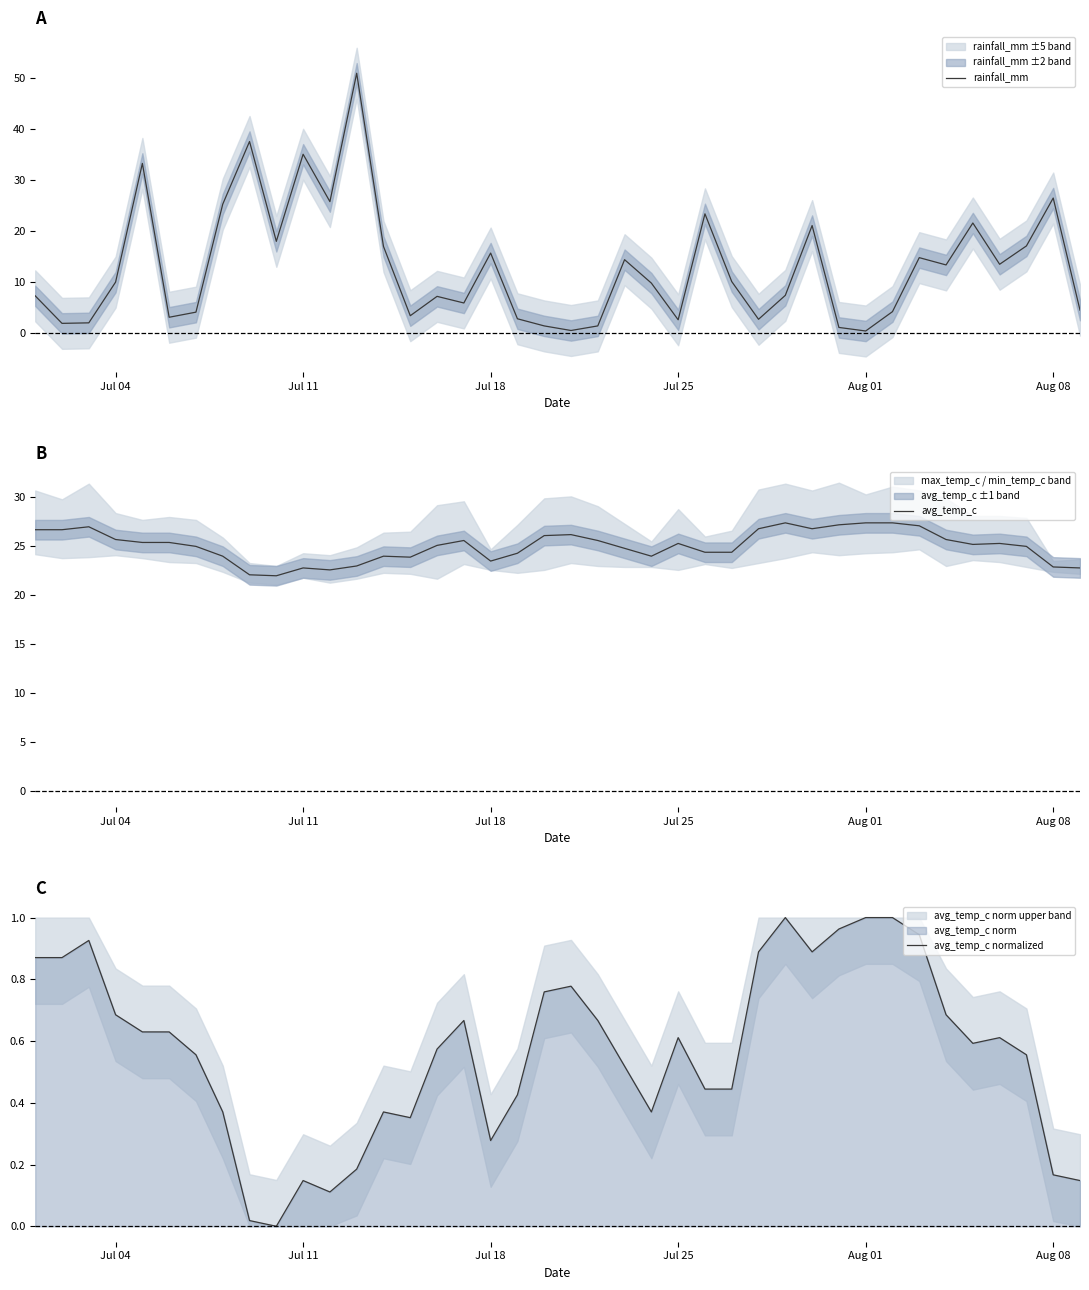

What is the highest value of the rainfall_mm series?

50.9